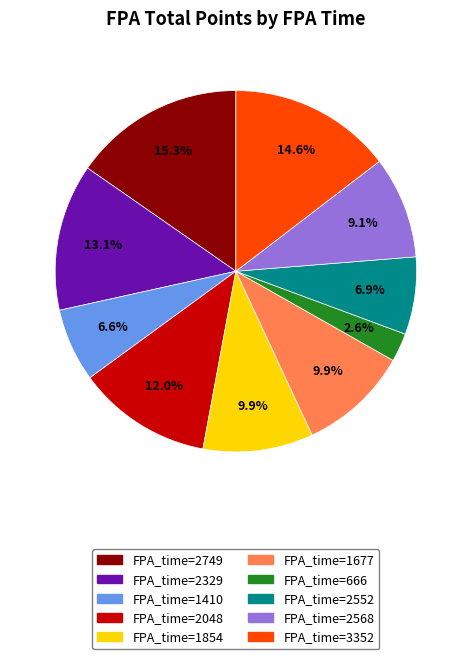

What portion of the pie excludes FPA_time=2329?

86.9%